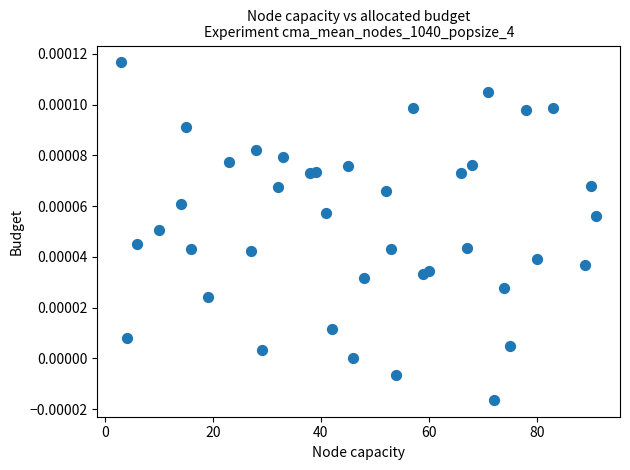

What is the range of X values (max minus min)?

88.0